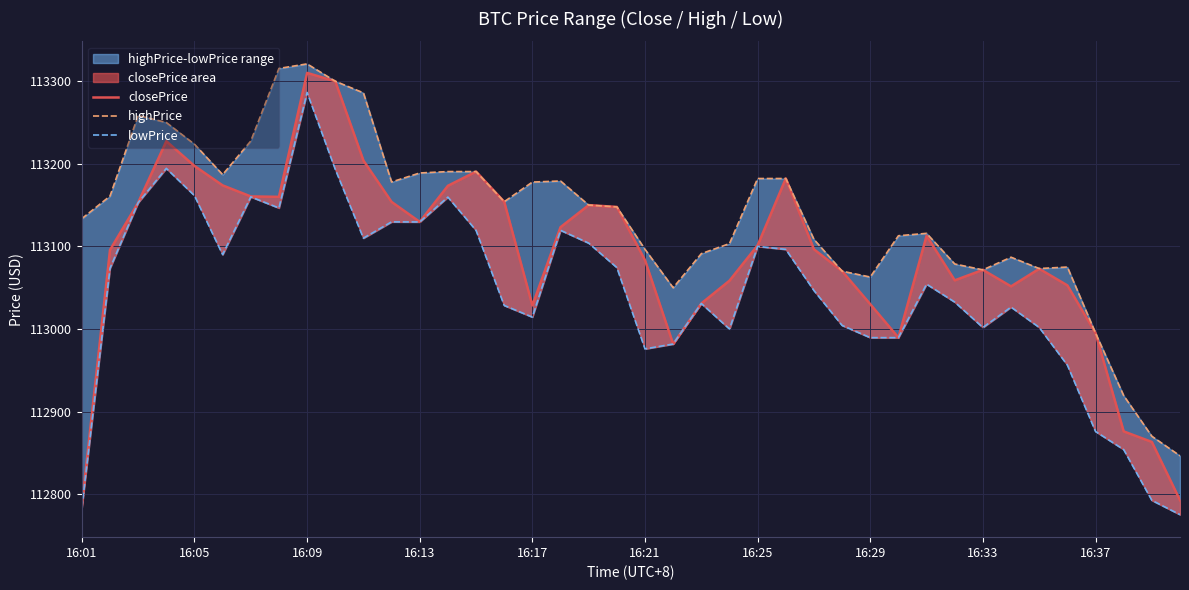

What is the smallest value displayed?

112775.2